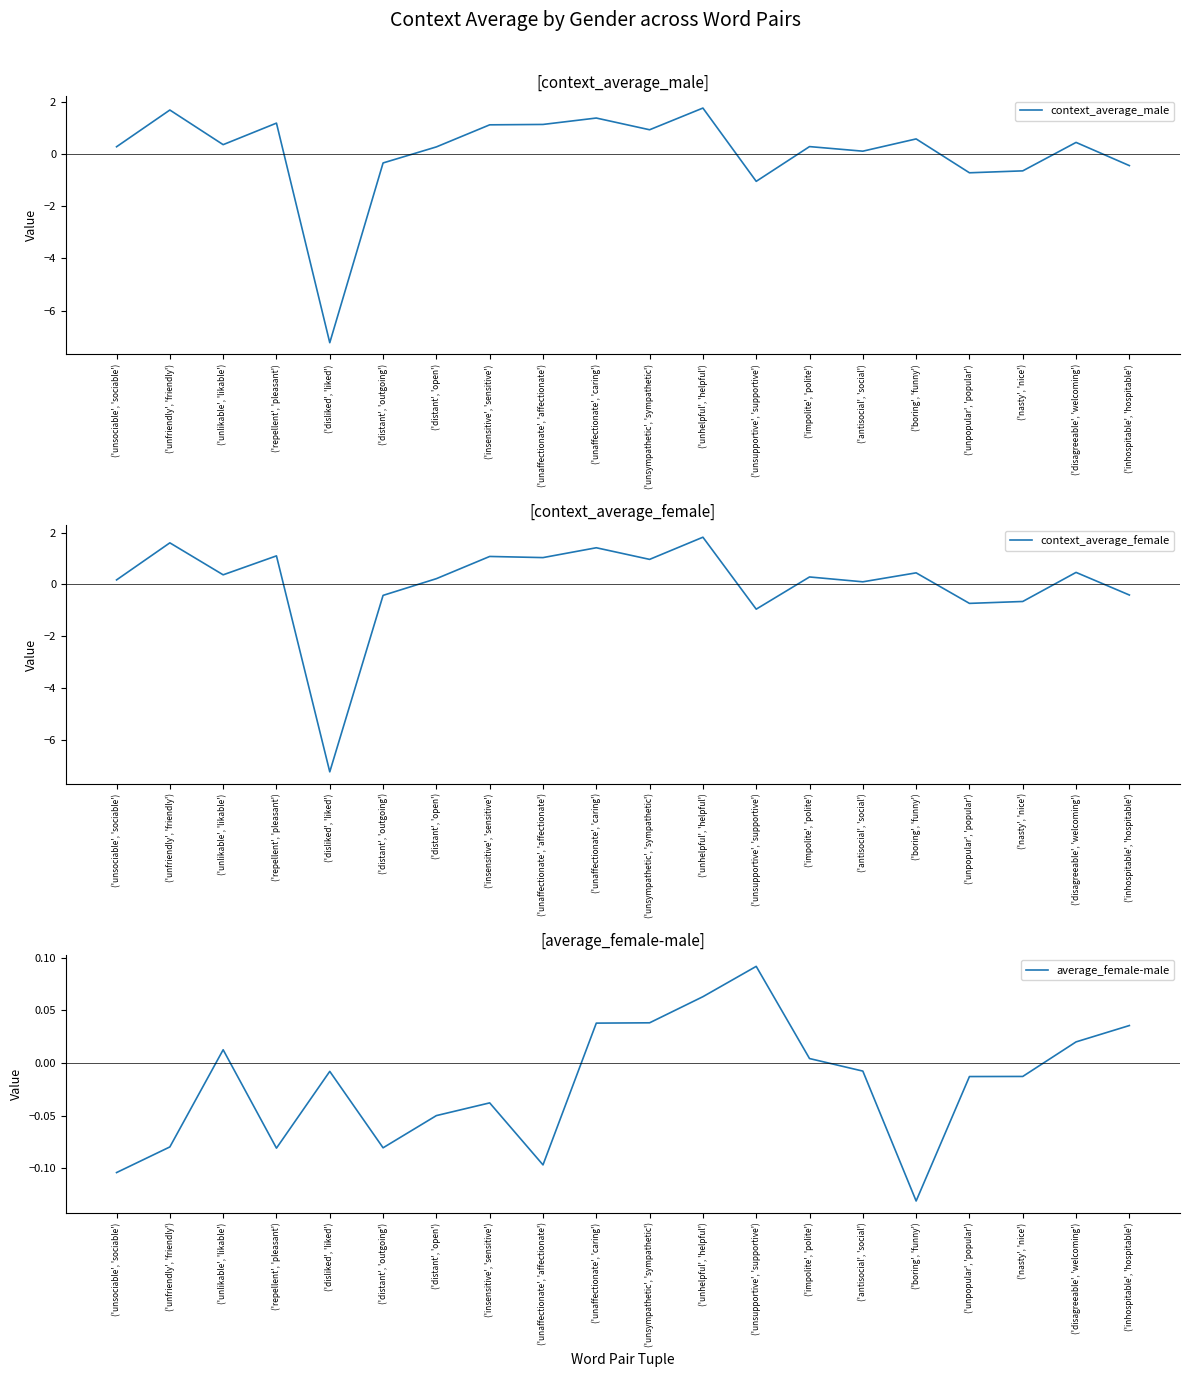

True or false: context_average_female and context_average_male intersect in this chart.

True